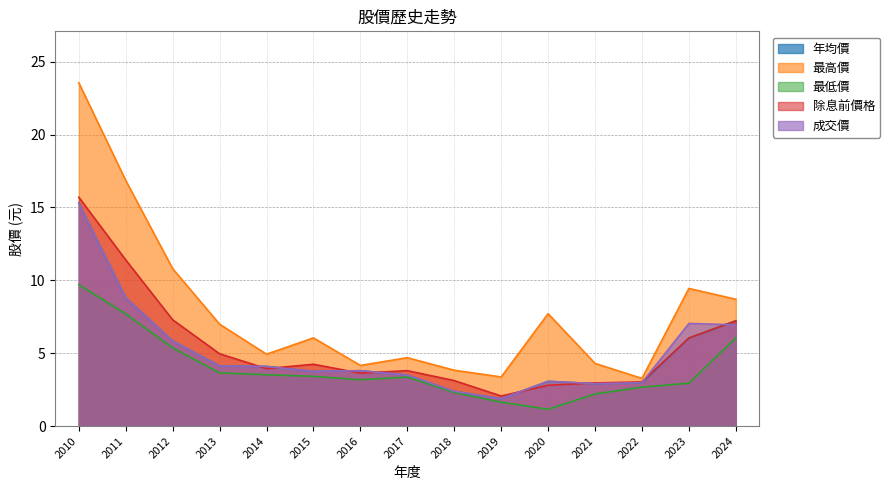

Between 2011 and 2014, which series saw the biggest shift?

最高價